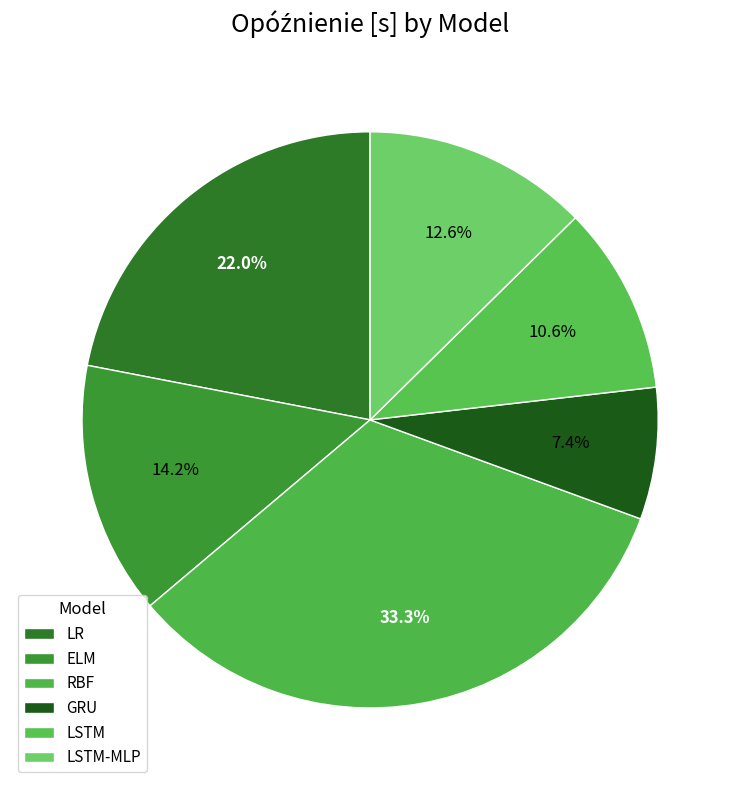

What is the total percentage of RBF and GRU?

40.7%